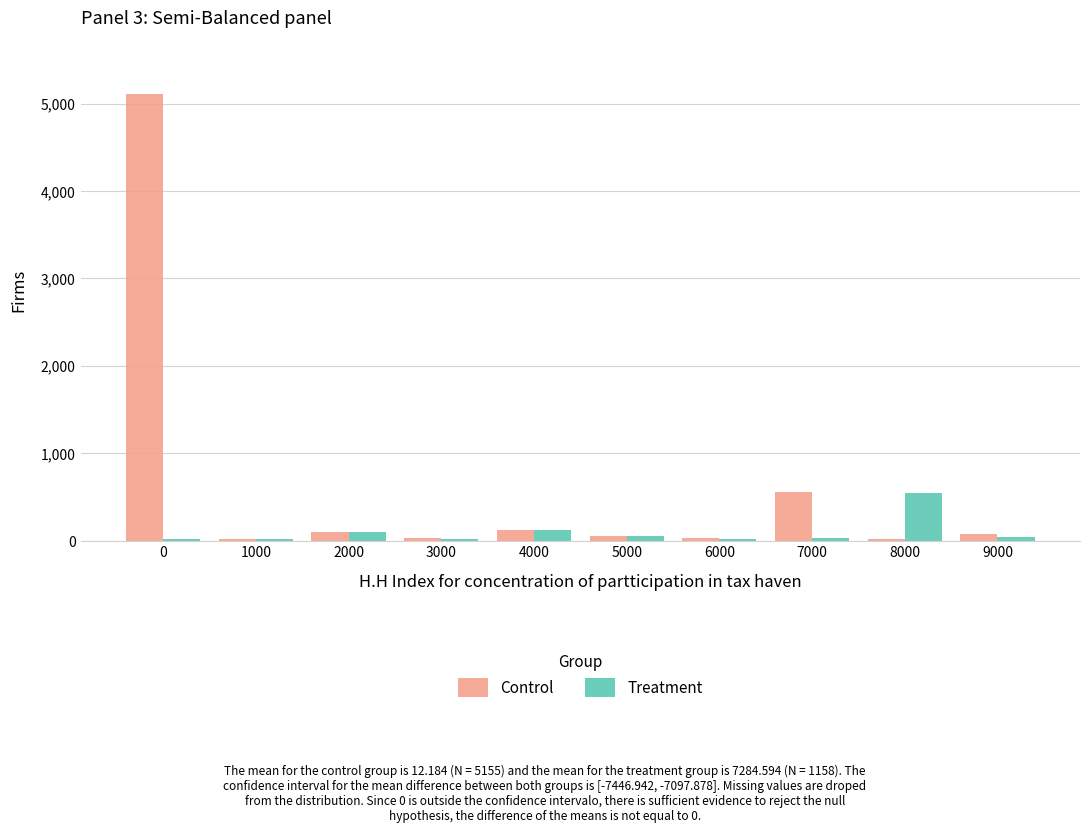

What is the spread (max minus min) of values at 3000?

5